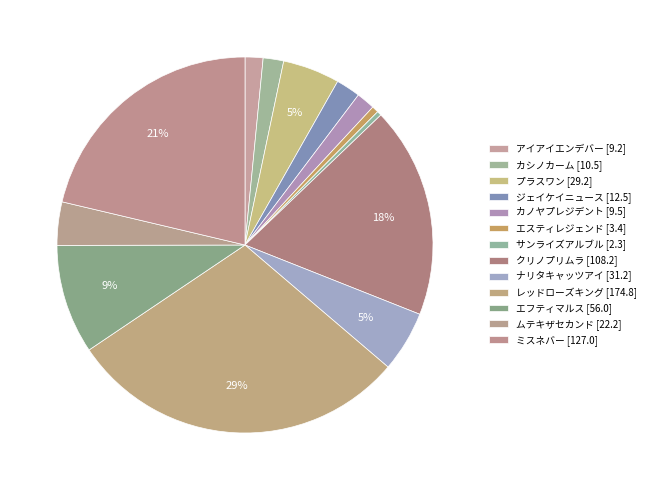

Is there any slice that represents more than half of the pie?

No